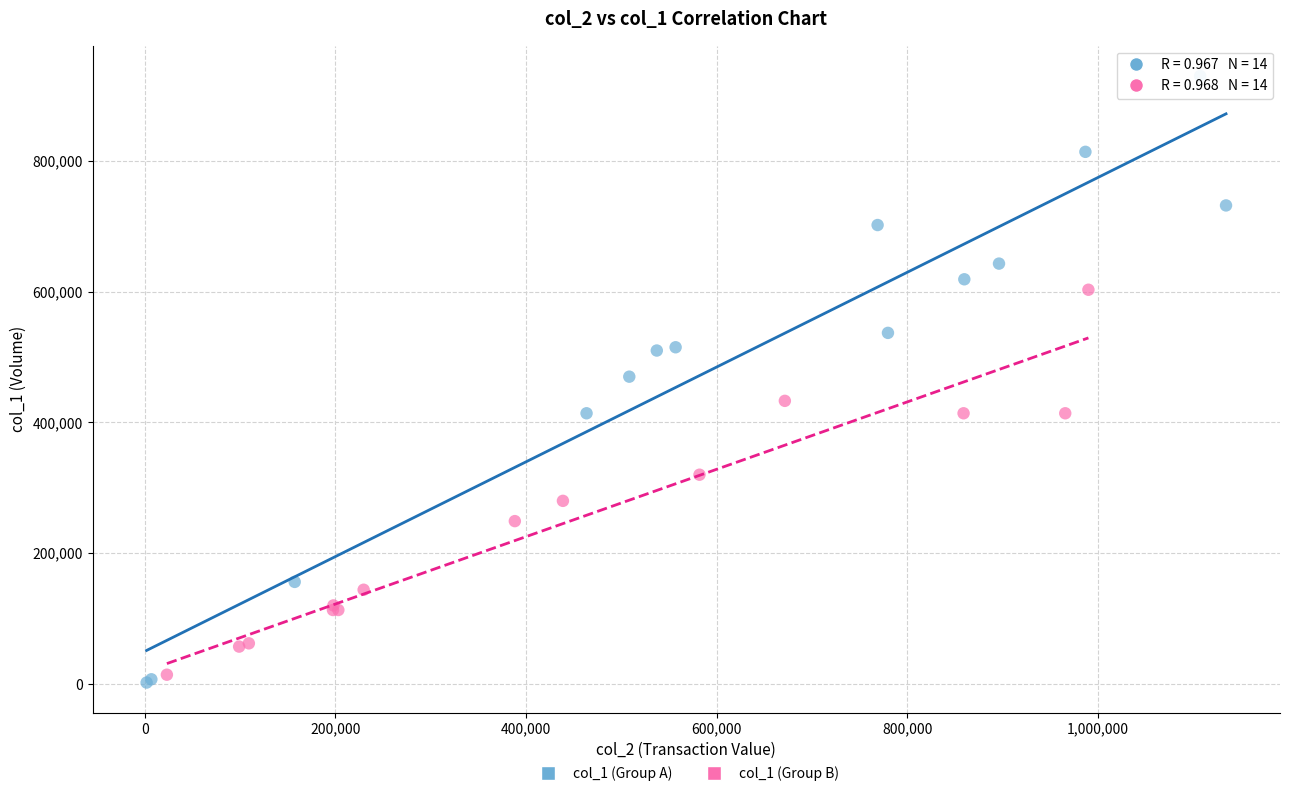

Which series reaches the maximum Y coordinate?

col_1 (Group A)